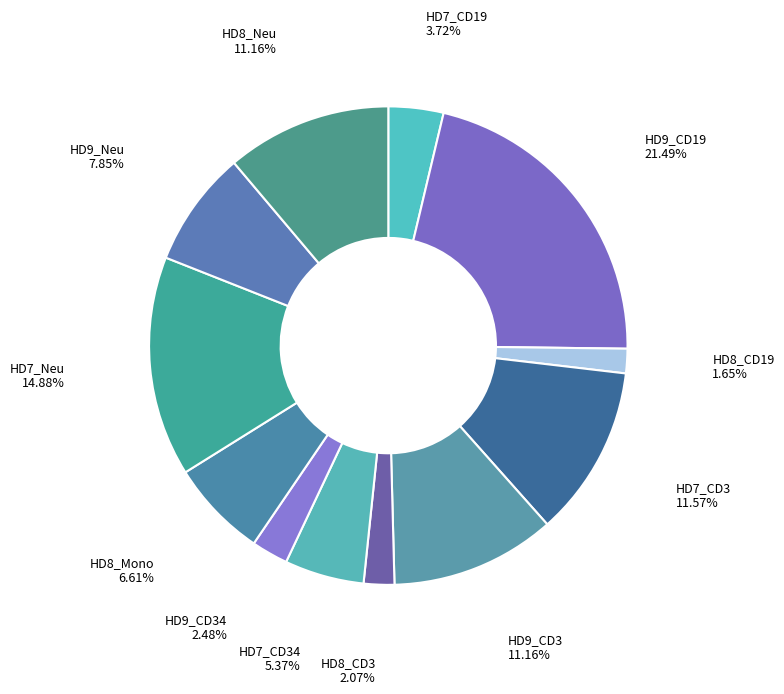

Count the number of slices in the pie.

12